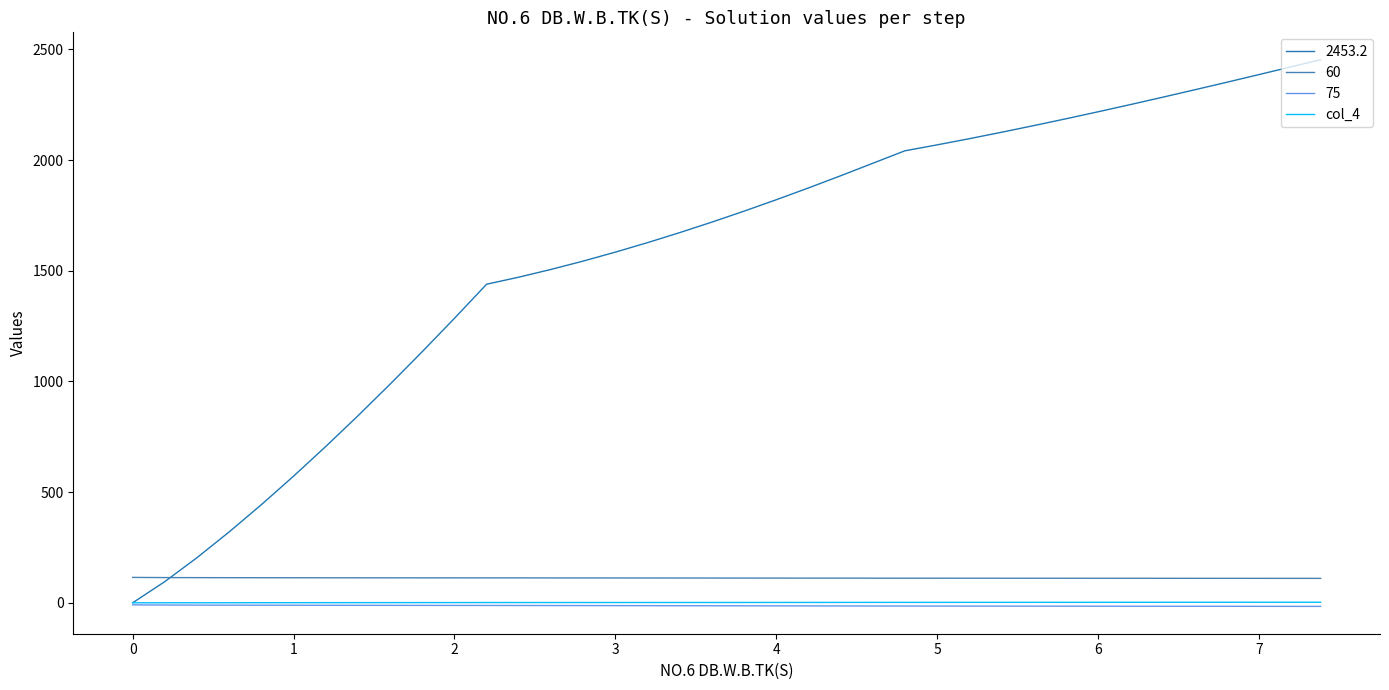

Which series has the largest range (max minus min)?

2453.2